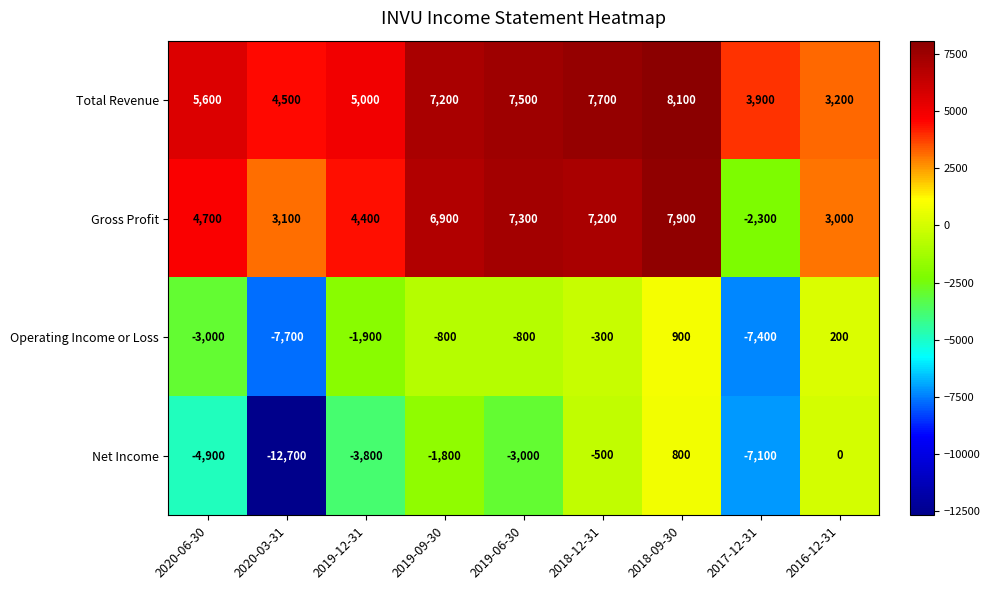

The value of Net Income at 2020-03-31 is -12700. True or false?

True